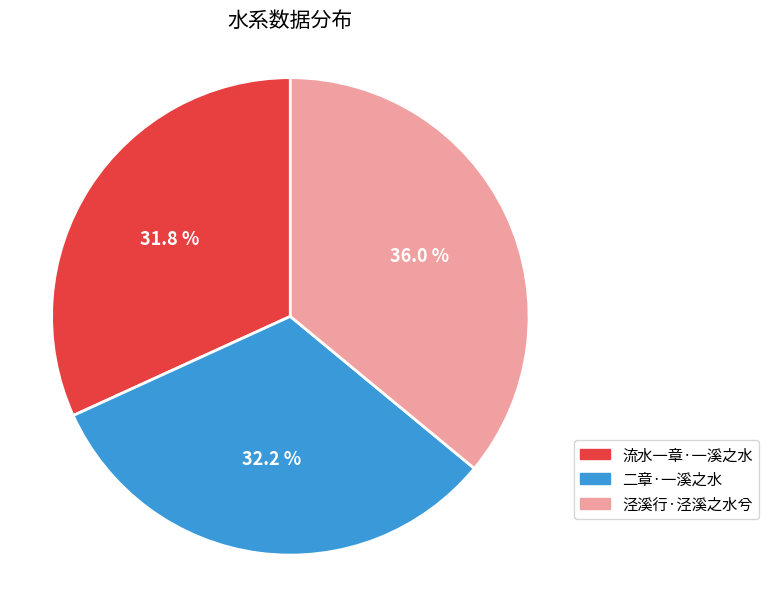

Is 流水一章·一溪之水 the majority of the pie?

No